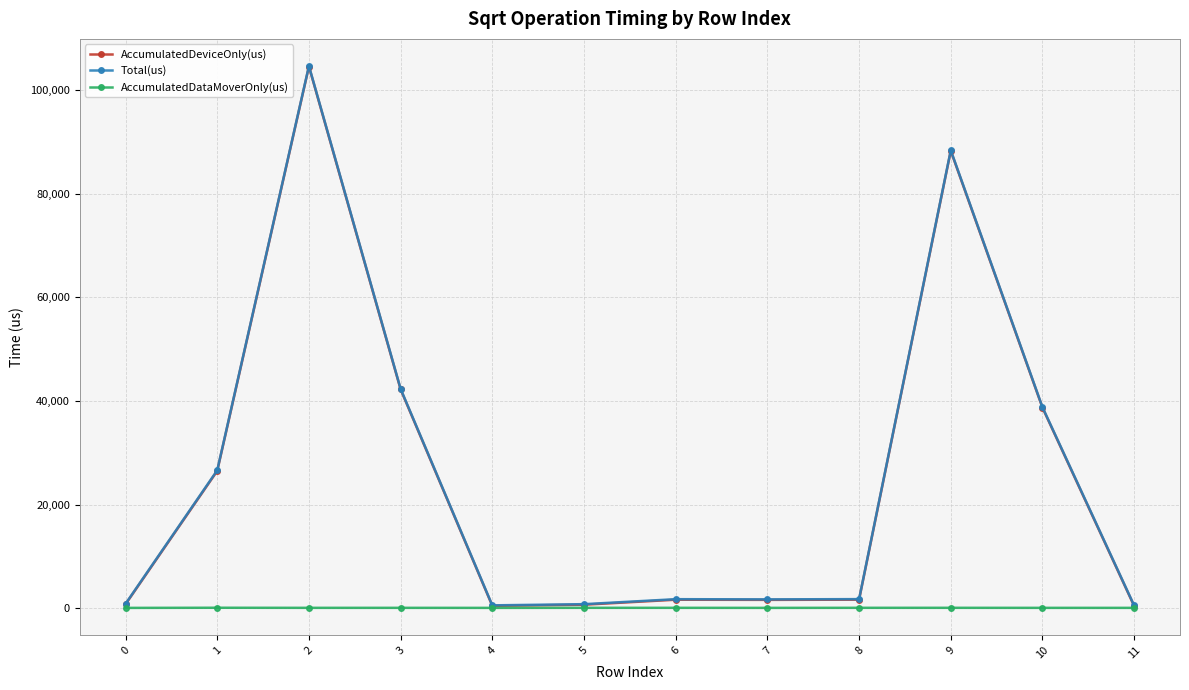

How many lines are shown in the chart?

3